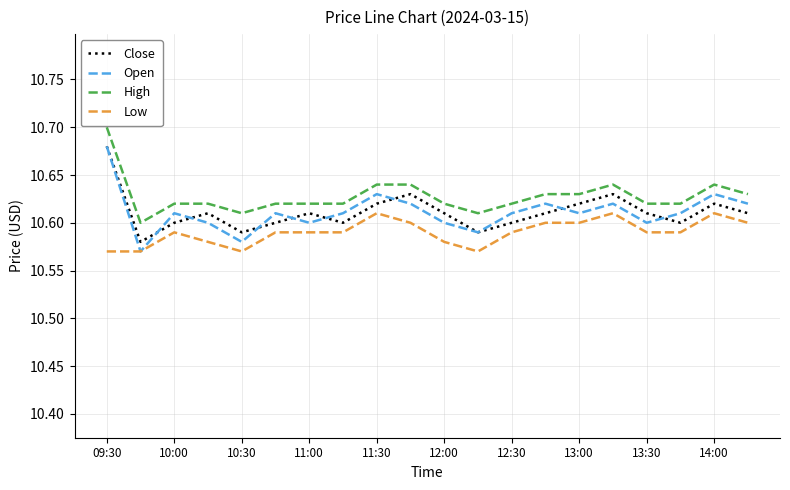

True or false: Close and High intersect in this chart.

False